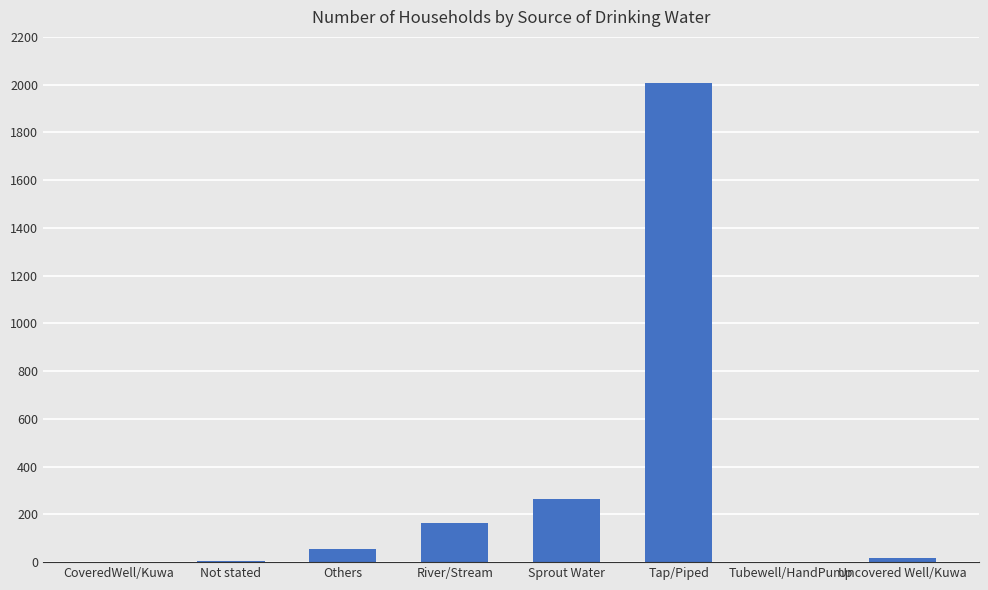

What is the difference between the values at Sprout Water and Uncovered Well/Kuwa?

246